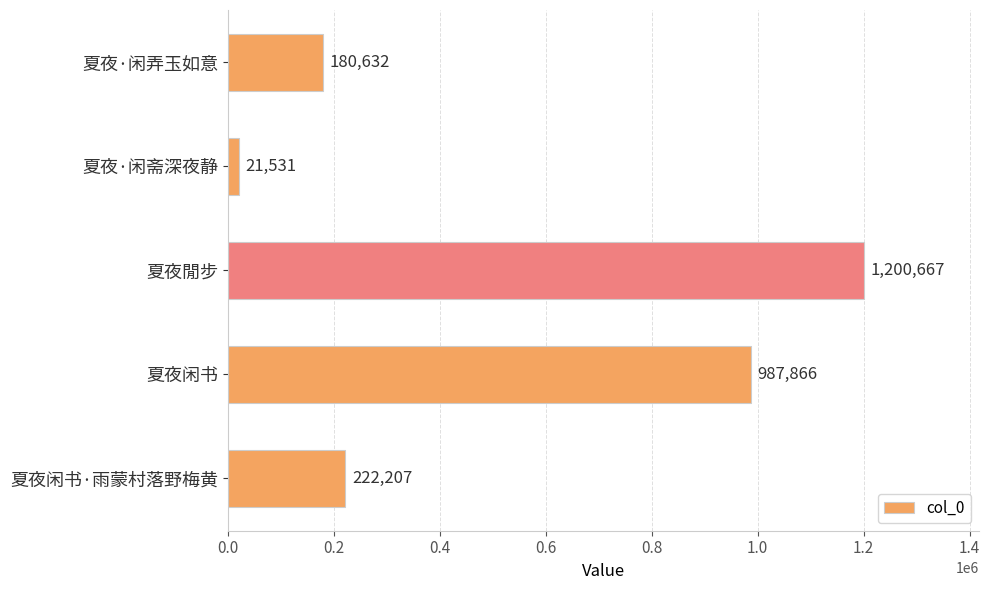

List the labels in order of value, smallest first.

夏夜·闲斋深夜静, 夏夜·闲弄玉如意, 夏夜闲书·雨蒙村落野梅黄, 夏夜闲书, 夏夜閒步